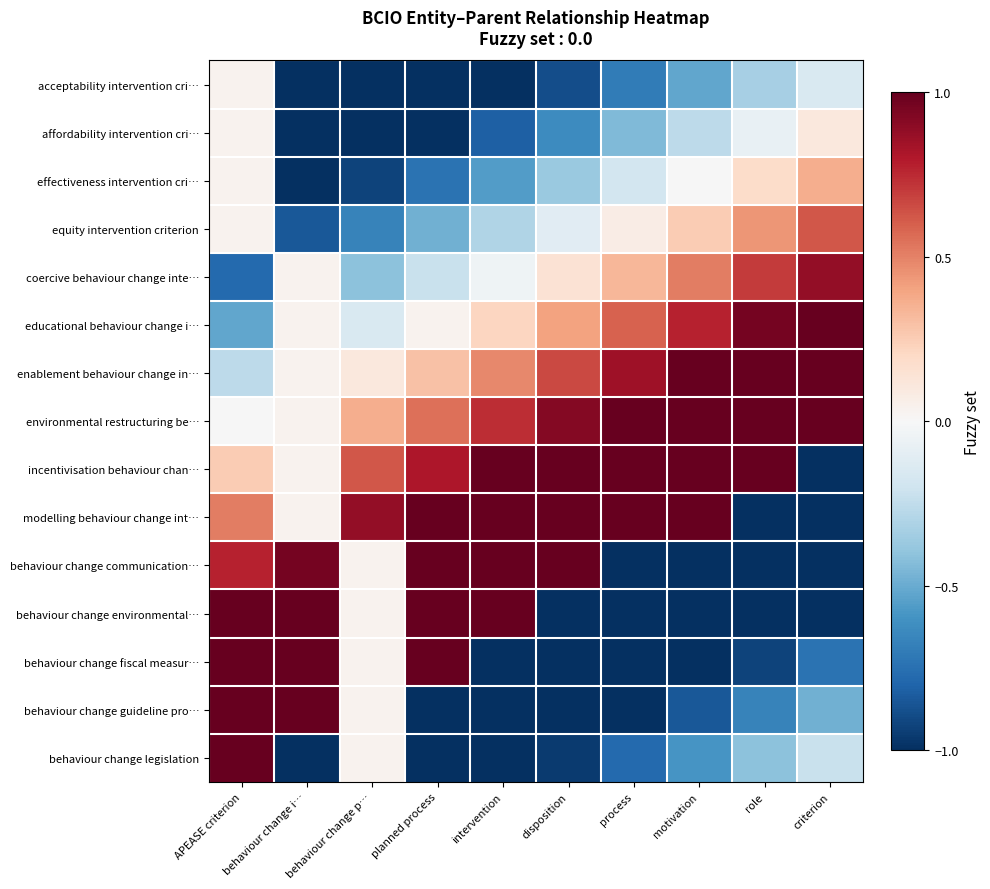

At which category is the sum across all series the highest?

APEASE criterion